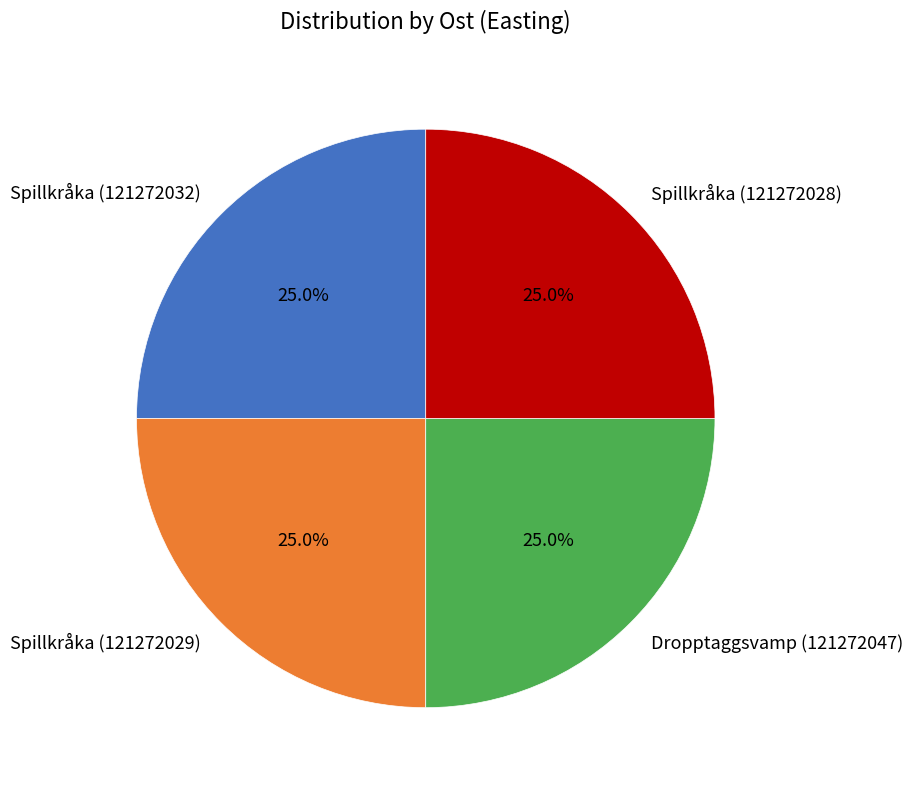

To the nearest percent, what portion does Spillkråka (121272029) represent?

25%